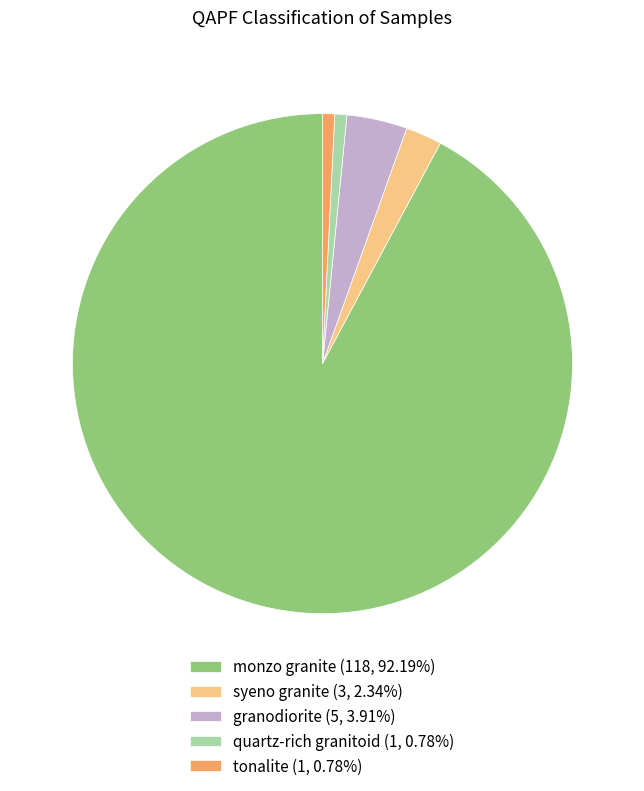

Is there any slice that represents more than half of the pie?

Yes